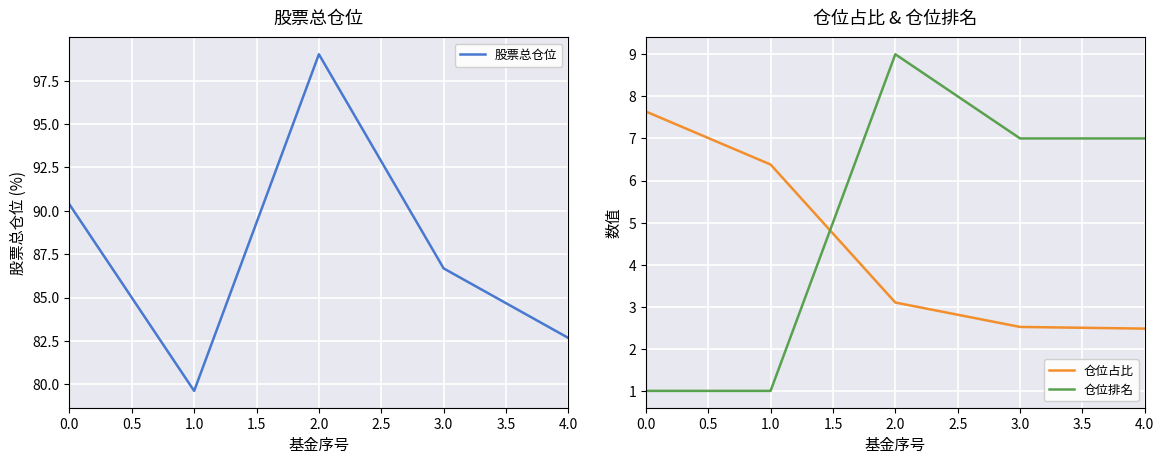

Reading left to right, extract all data points from this chart.

股票总仓位: 0.0=90.4	1.0=79.6	2.0=99.0	3.0=86.7	4.0=82.7
仓位占比: 0.0=7.6	1.0=6.4	2.0=3.1	3.0=2.5	4.0=2.5
仓位排名: 0.0=1.0	1.0=1.0	2.0=9.0	3.0=7.0	4.0=7.0